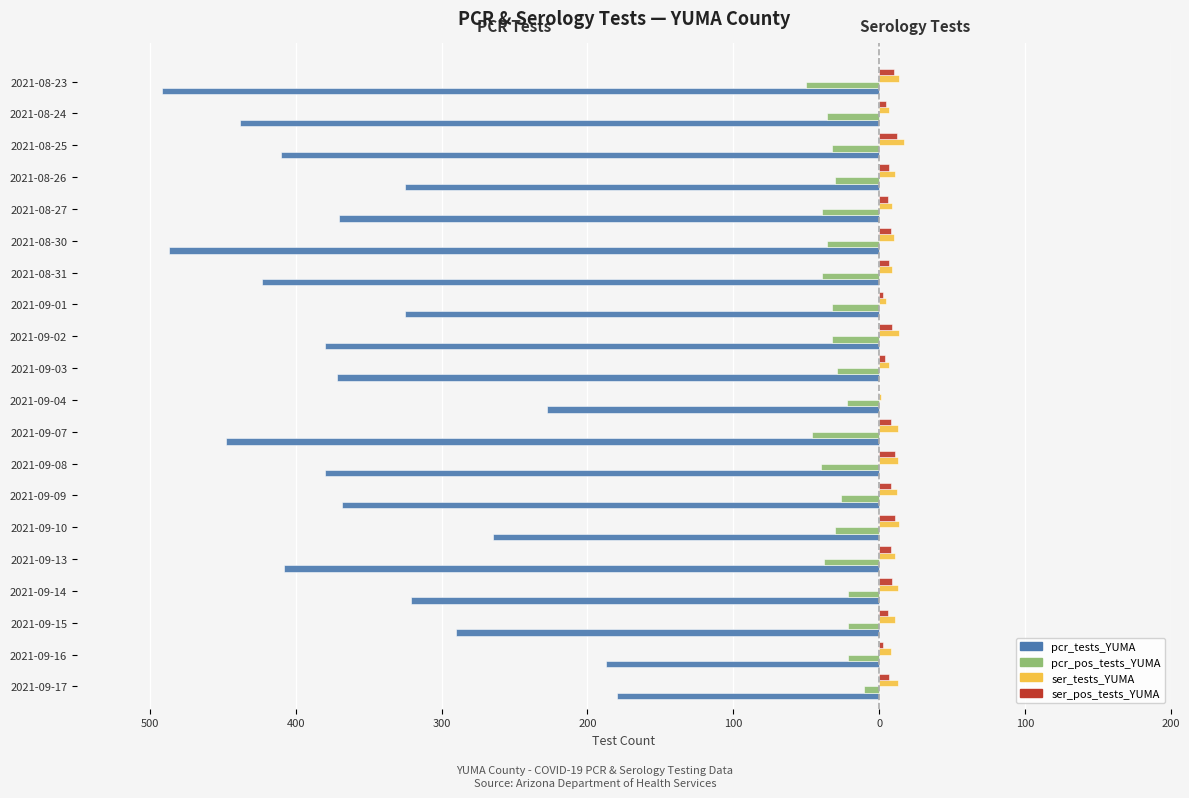

What are all the series names shown in the legend?

pcr_tests_YUMA, pcr_pos_tests_YUMA, ser_tests_YUMA, ser_pos_tests_YUMA